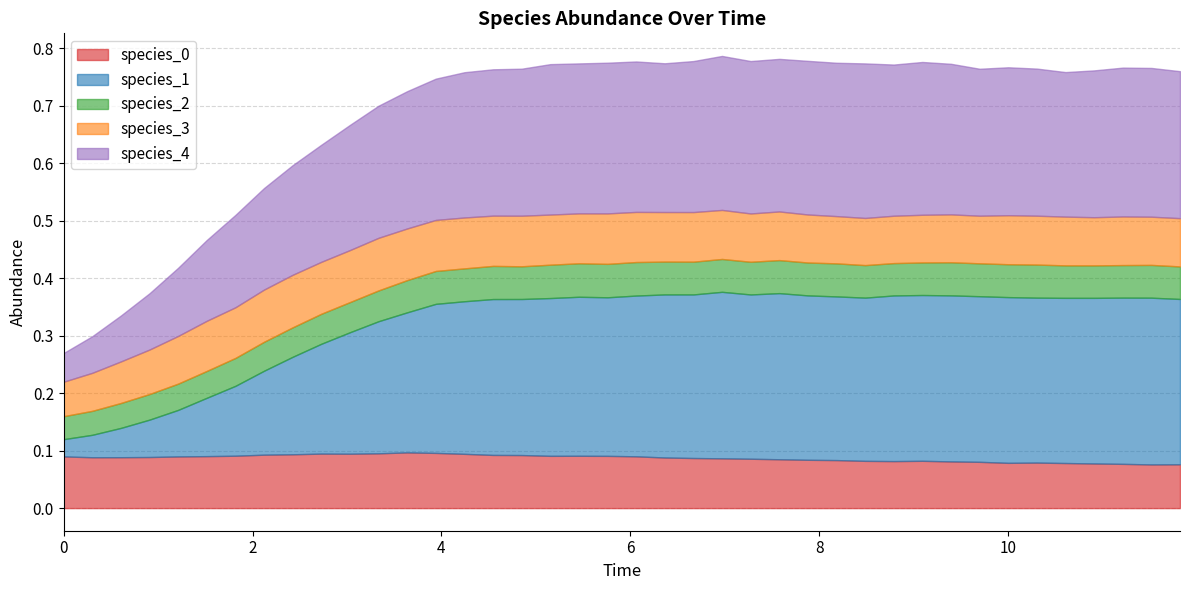

How many intersections are there between species_4 and species_0?

1